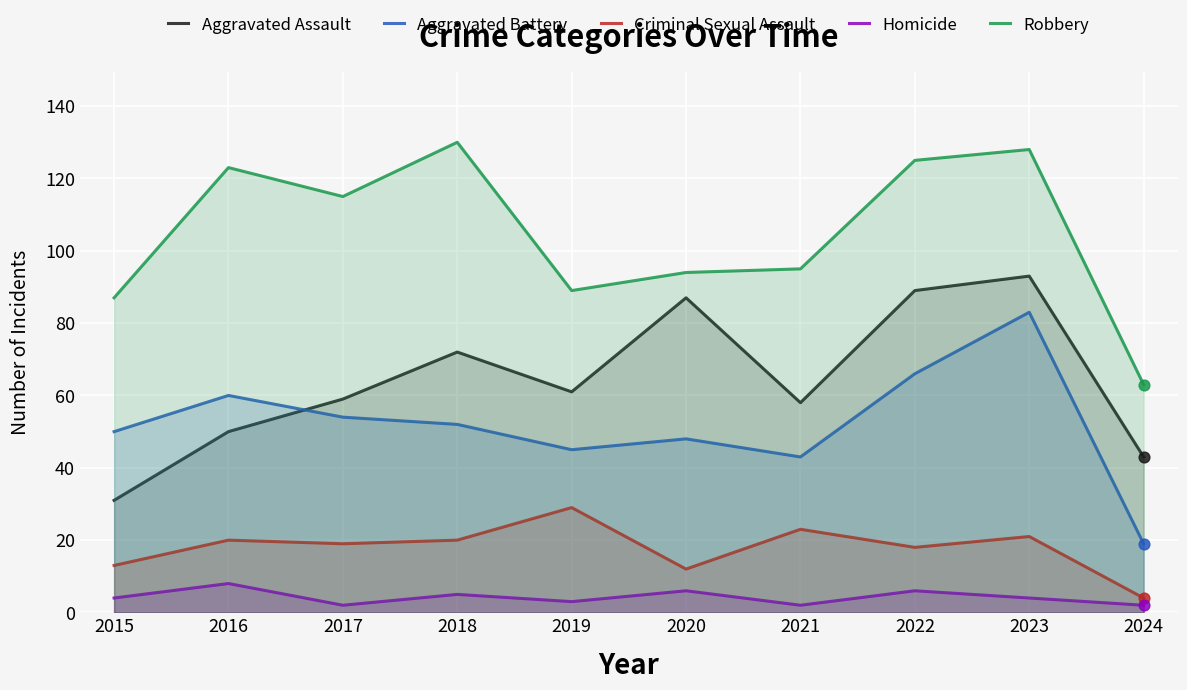

At which category is the sum across all series the highest?

2023